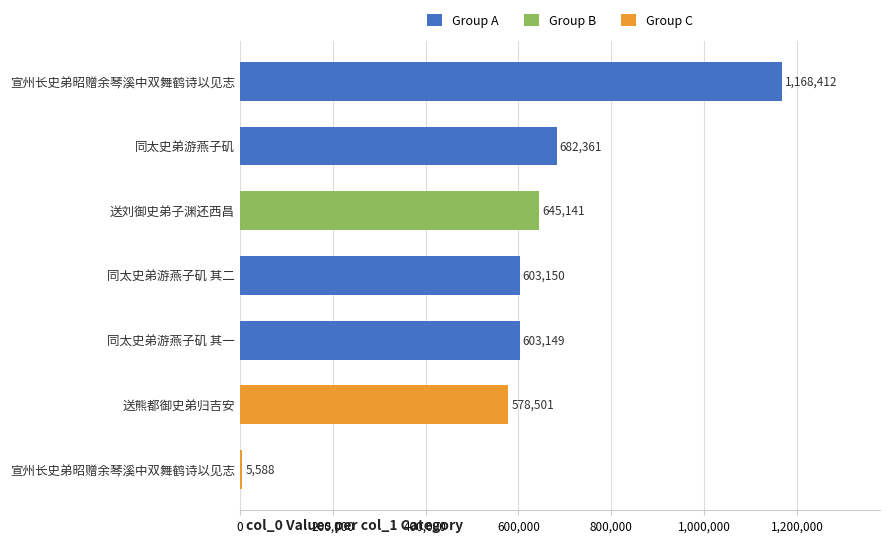

Count the number of categories in the chart.

7